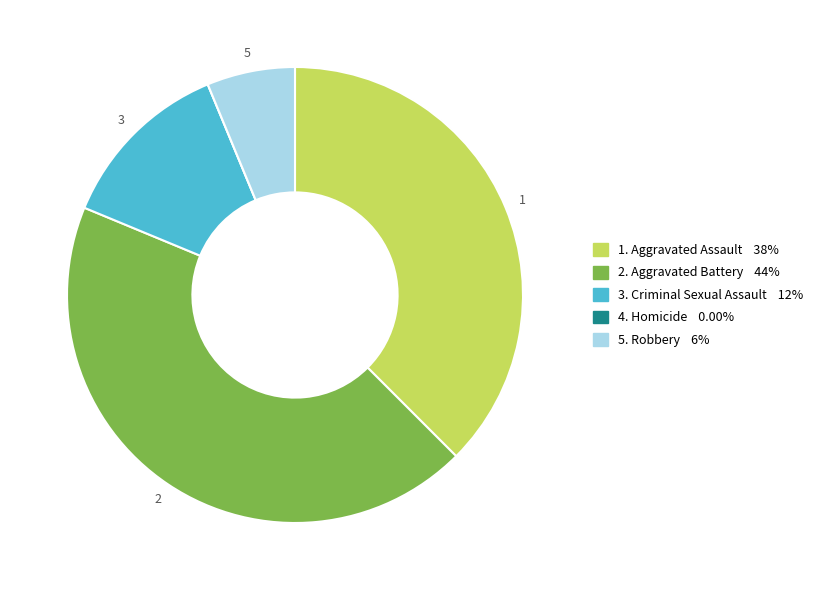

Does any single category account for the majority?

No